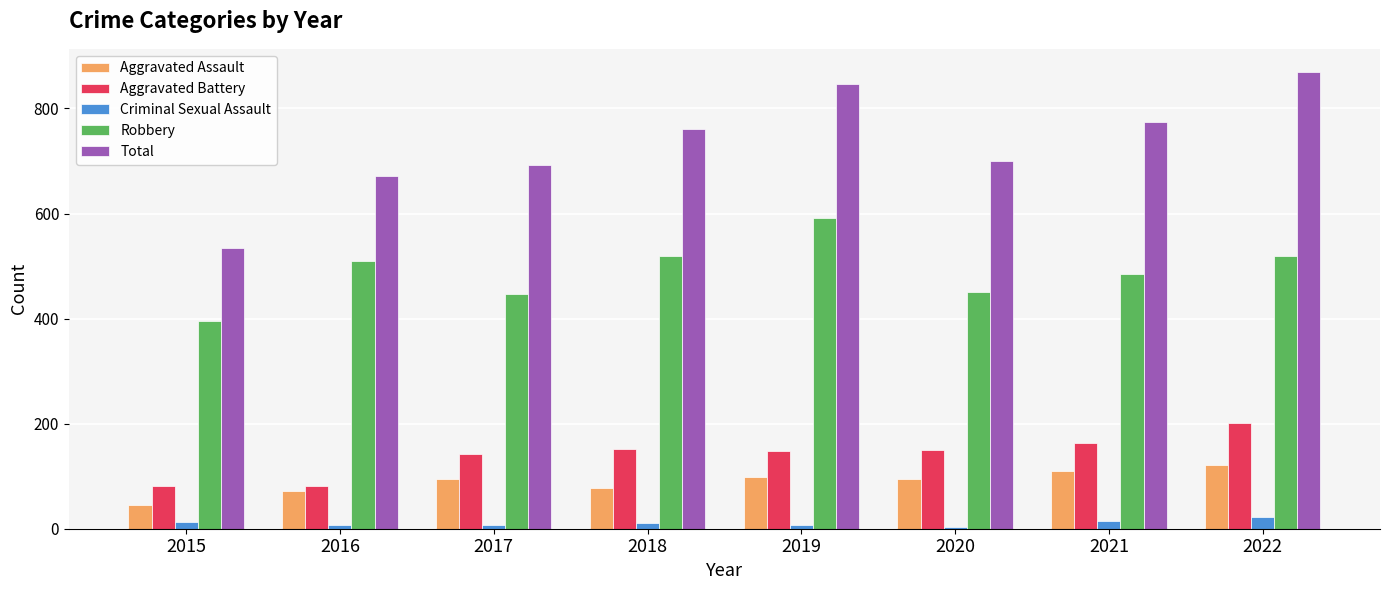

Which category has the highest value in the Robbery series?

2019